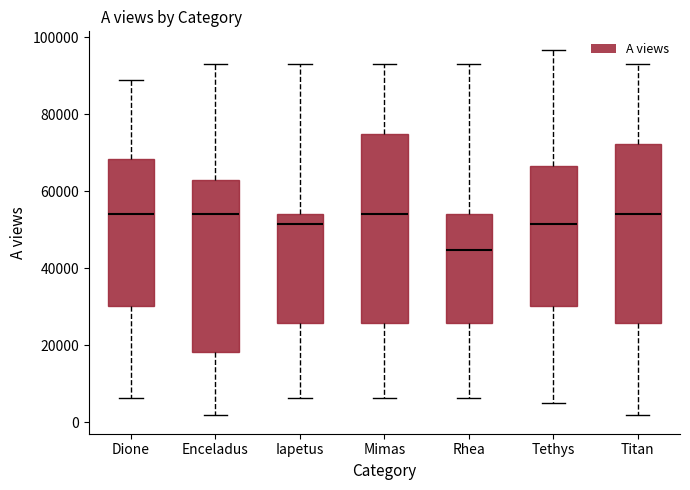

Where is the upper edge of the box for Rhea on the y-axis? The values are not printed on the chart, so give them approximately, as read against the axis.

54000